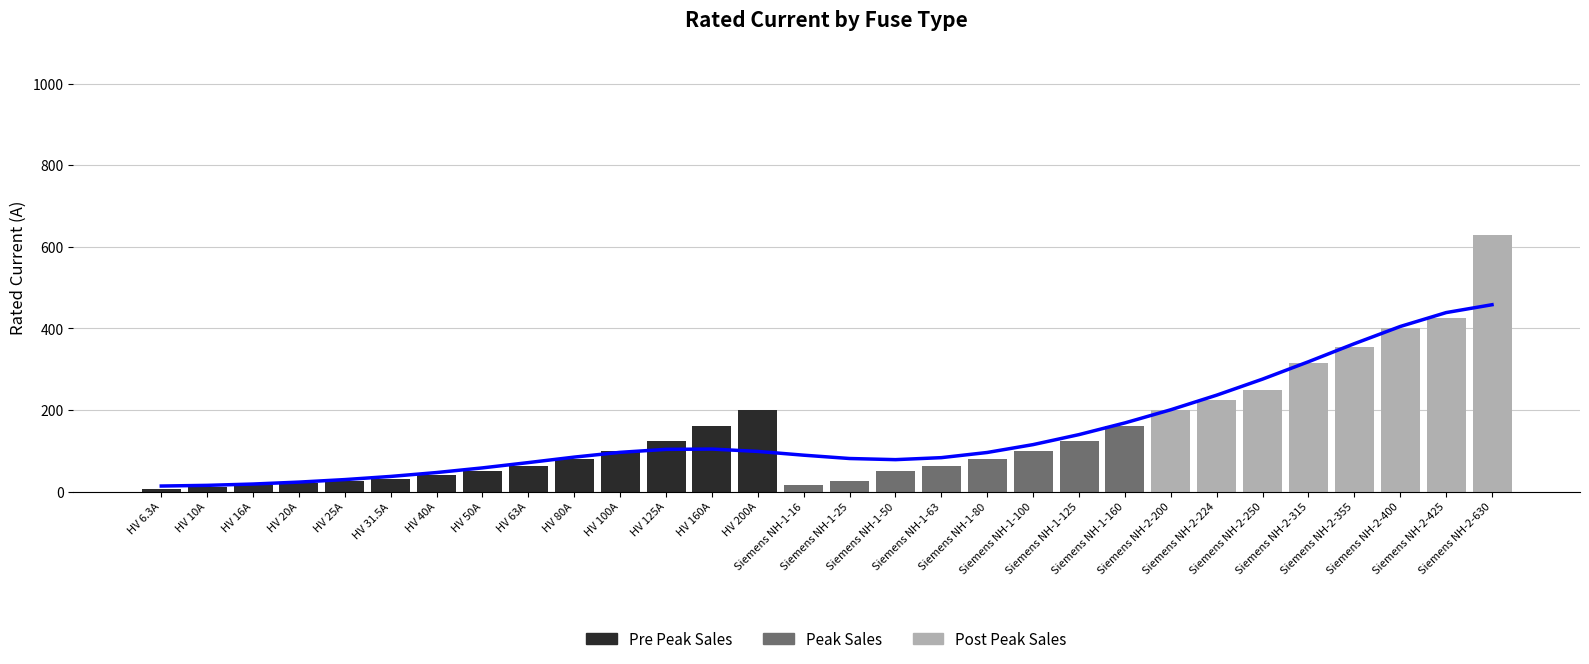

Is it true that Peak Sales equals 101.9 at Siemens NH-2-400?

False